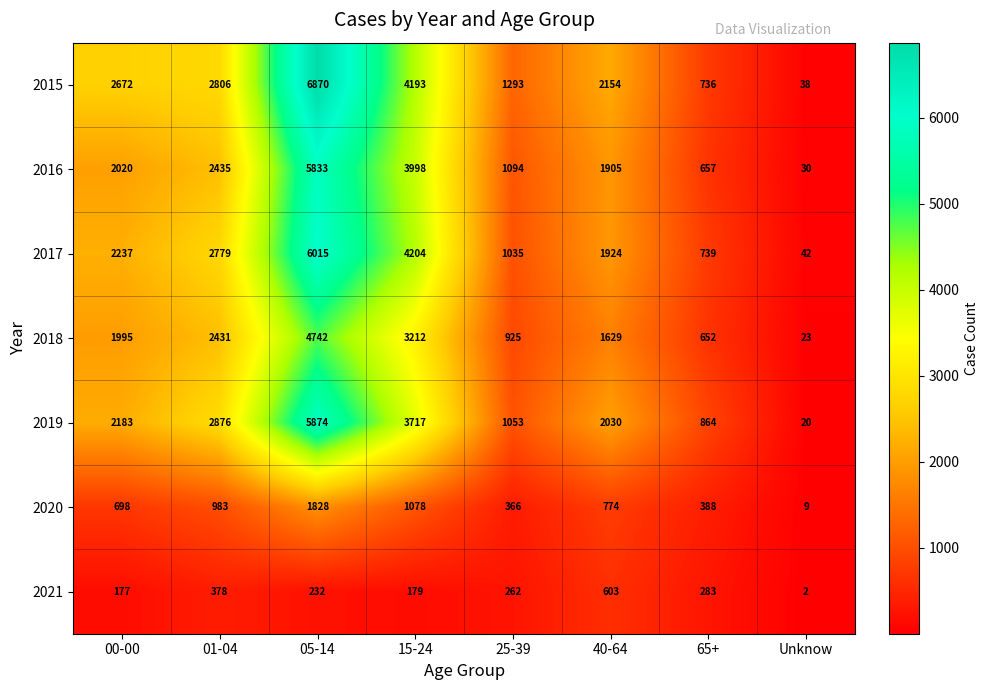

Read the 2016 value at 65+, to the nearest 100.

700